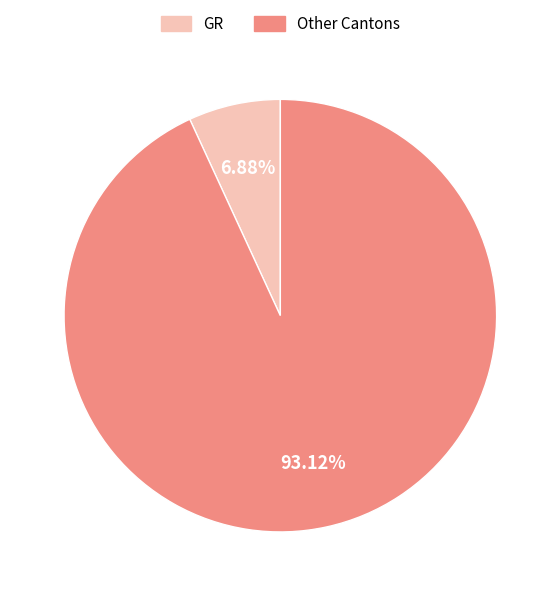

Is there a majority slice in this chart?

Yes